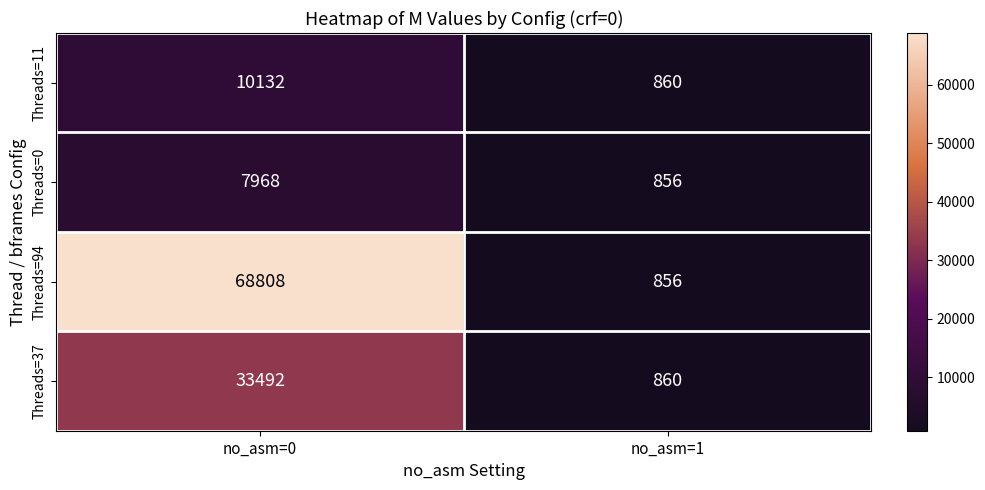

List the series in order of their peak value, highest first.

Threads=94, Threads=37, Threads=11, Threads=0